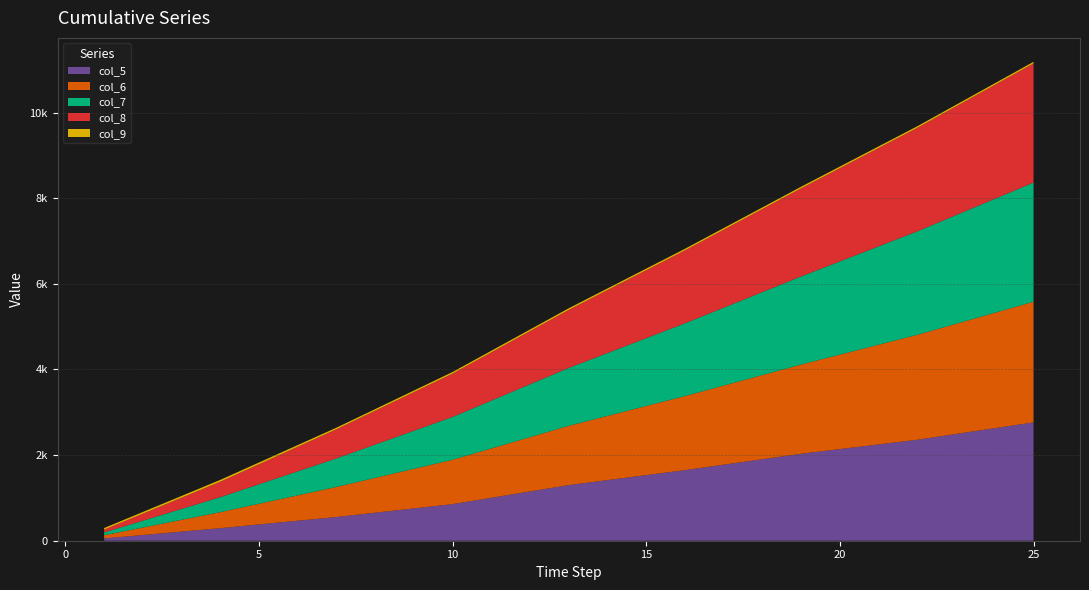

Reading left to right, list all the values displayed in this chart.

col_5: 53.4	293.6	554.8	855.7	1299.7	1649.1	2031.7	2358.8	2764.4
col_6: 75.0	373.3	702.0	1035.9	1384.5	1729.7	2083.5	2450.8	2817.8
col_7: 64.7	351.2	666.7	1000.5	1353.3	1700.4	2058.1	2417.2	2783.8
col_8: 65.2	360.2	680.0	1012.6	1355.6	1703.0	2058.4	2417.5	2782.6
col_9: 38.0	42.8	37.1	37.0	37.4	37.1	37.2	37.0	36.9